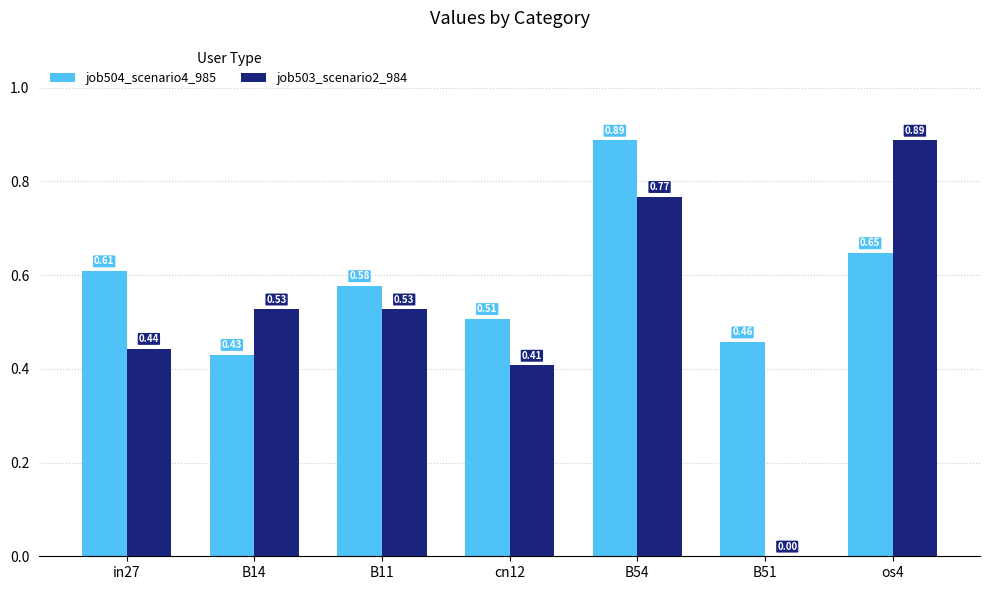

Which series changed the most between cn12 and B54?

job504_scenario4_985